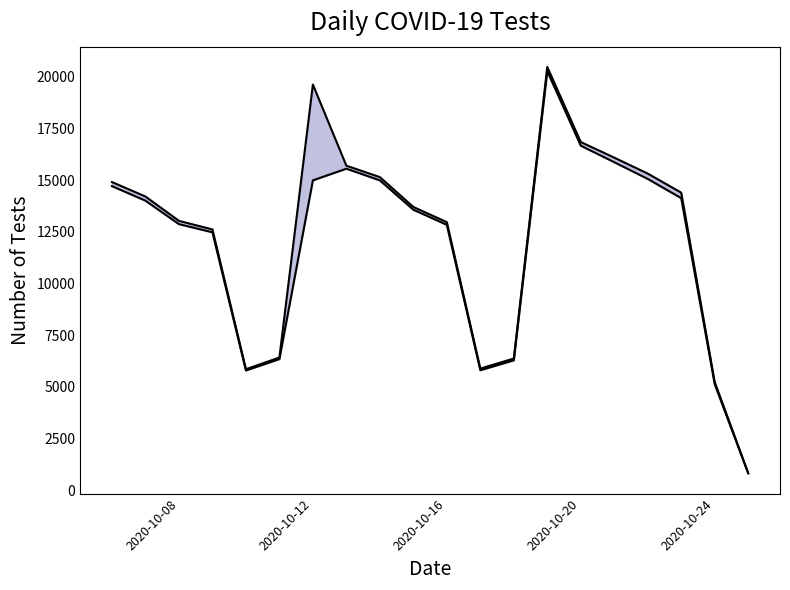

Reading right to left, extract all data points from this chart.

n_tests: 831	5233	14391	15313	16083	16838	20467	6371	5885	12964	13699	15142	15694	19616	6420	5853	12612	13026	14204	14902
n_neg: 822	5132	14124	15055	15862	16662	20261	6283	5804	12834	13565	14985	15549	14985	6344	5792	12474	12868	14002	14706